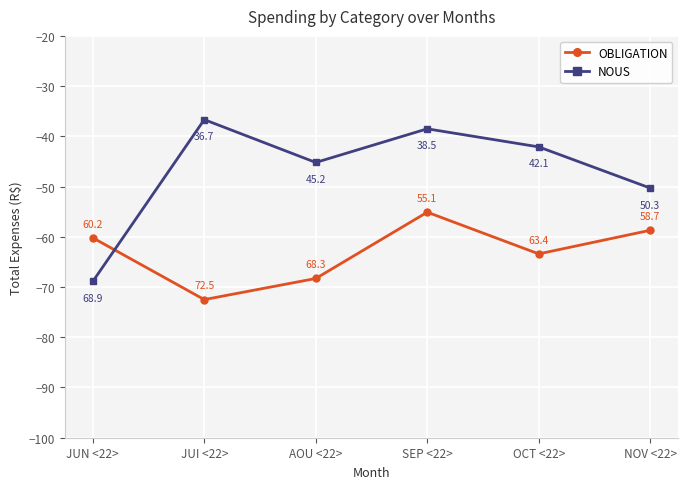

Reading left to right, list all the values displayed in this chart.

OBLIGATION: JUN <22>=-60.2	JUI <22>=-72.5	AOU <22>=-68.3	SEP <22>=-55.1	OCT <22>=-63.4	NOV <22>=-58.7
NOUS: JUN <22>=-68.9	JUI <22>=-36.7	AOU <22>=-45.2	SEP <22>=-38.5	OCT <22>=-42.1	NOV <22>=-50.3